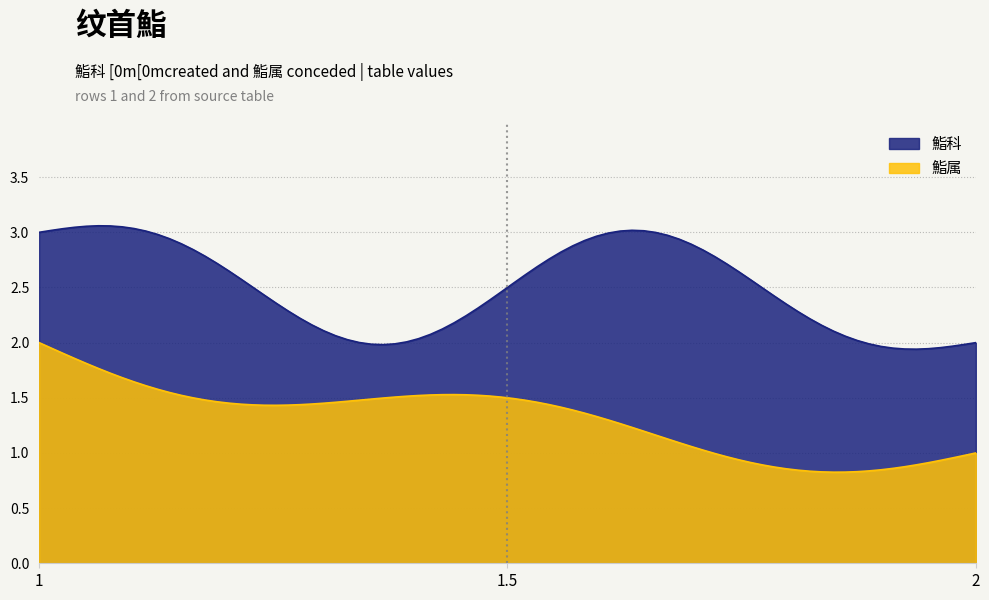

Which series has the largest total across all categories?

鮨科